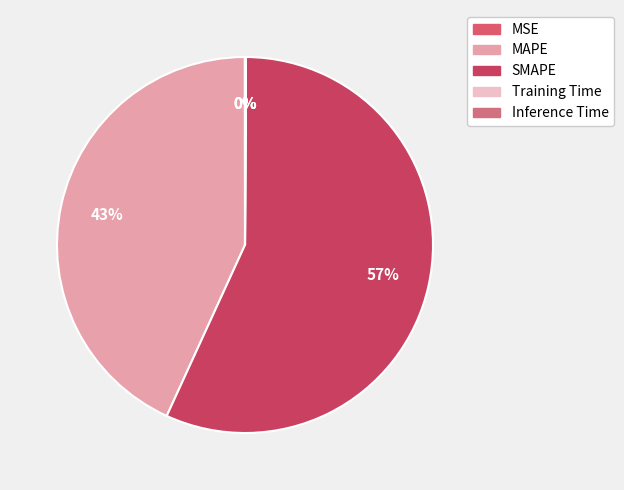

What is the total percentage of MSE and Training Time?

0.1%